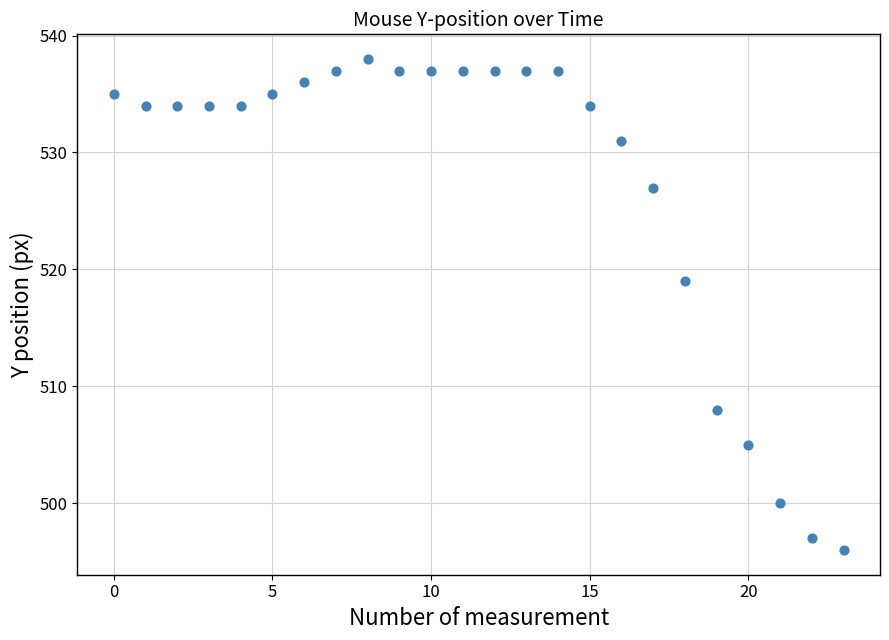

What is the range of Y values (max minus min)?

42